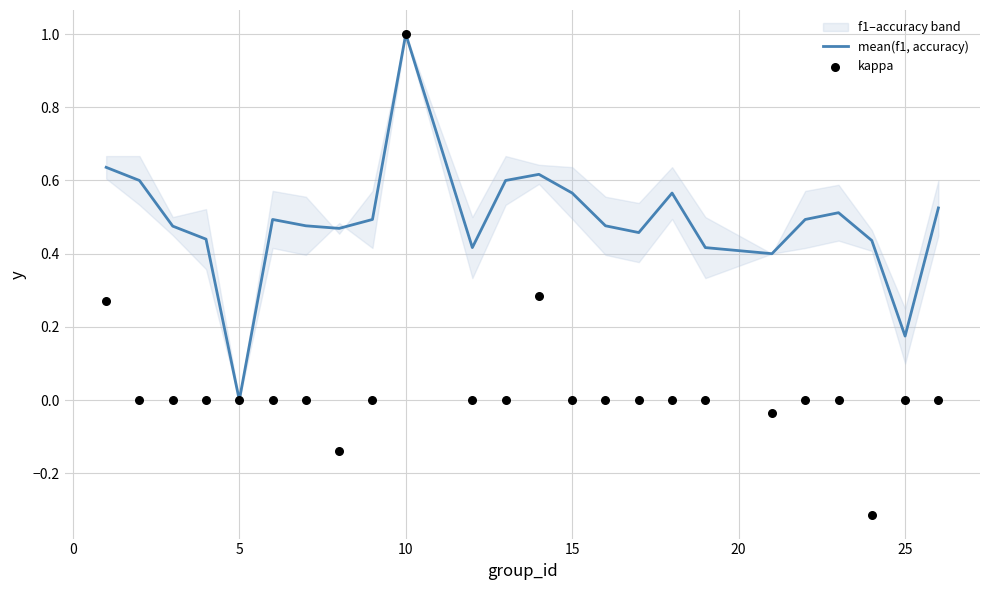

What are all the series names shown in the legend?

mean(f1, accuracy), kappa